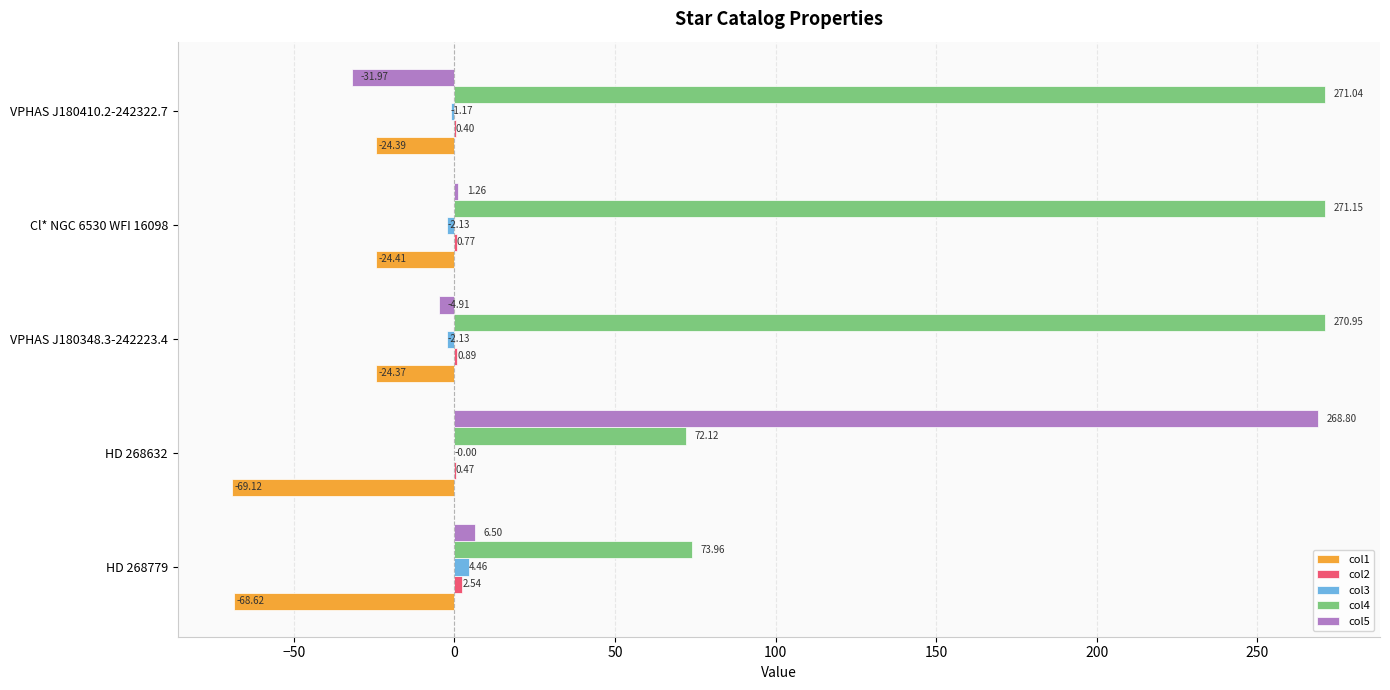

Which series has the largest total across all categories?

col4